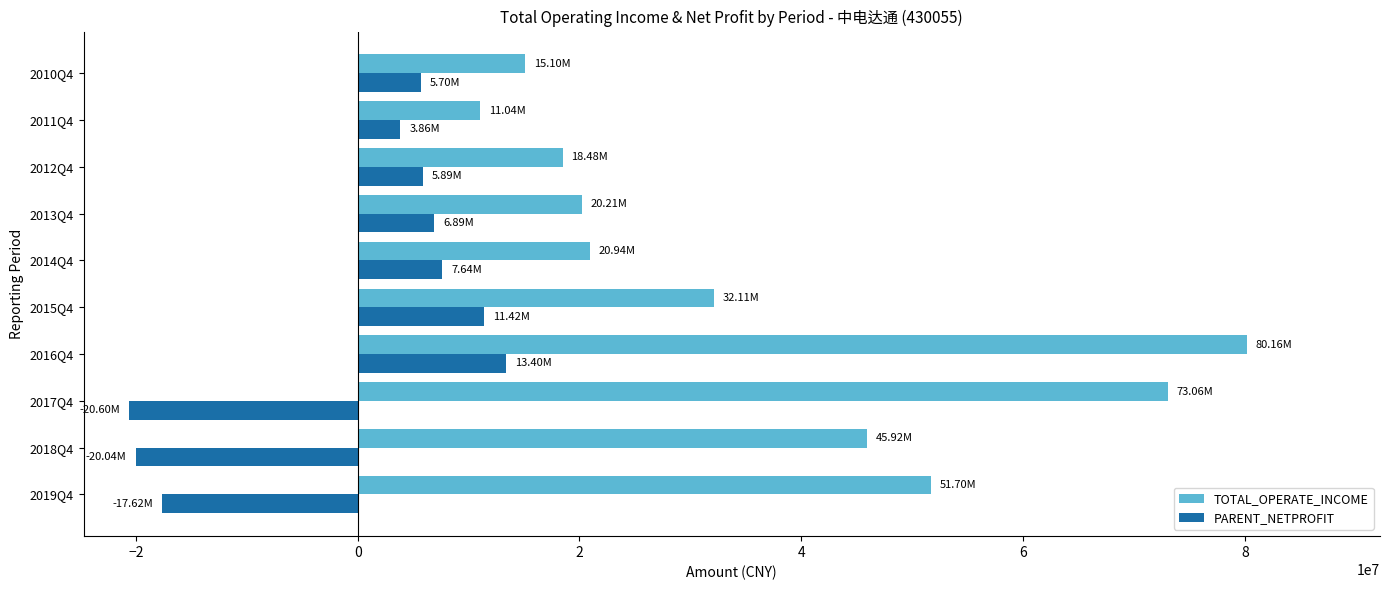

What is the difference between the second highest and minimum values in the TOTAL_OPERATE_INCOME series?

62014284.2